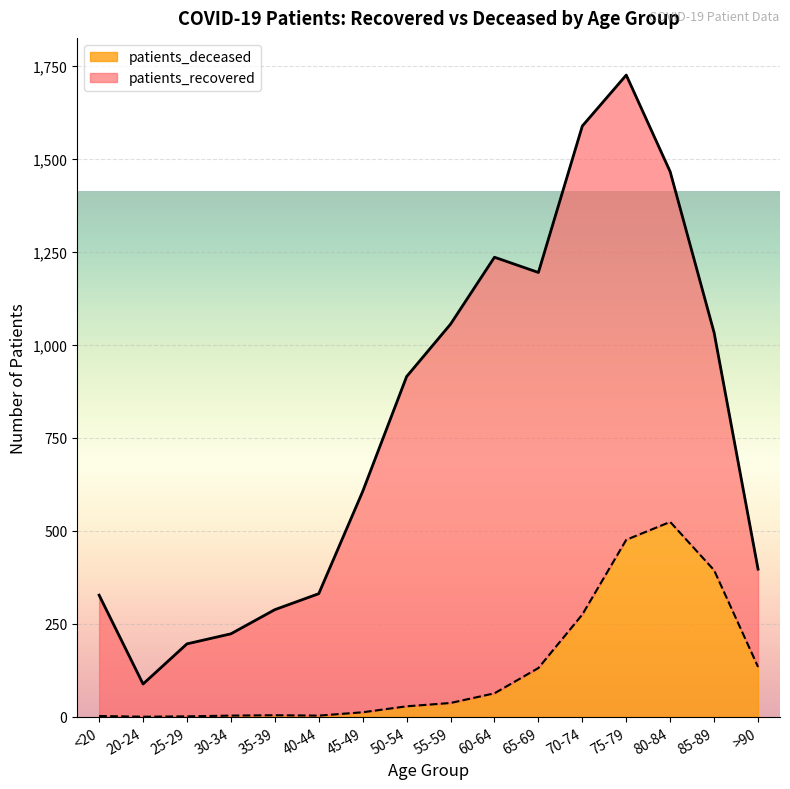

How many categories are shown in the chart?

16